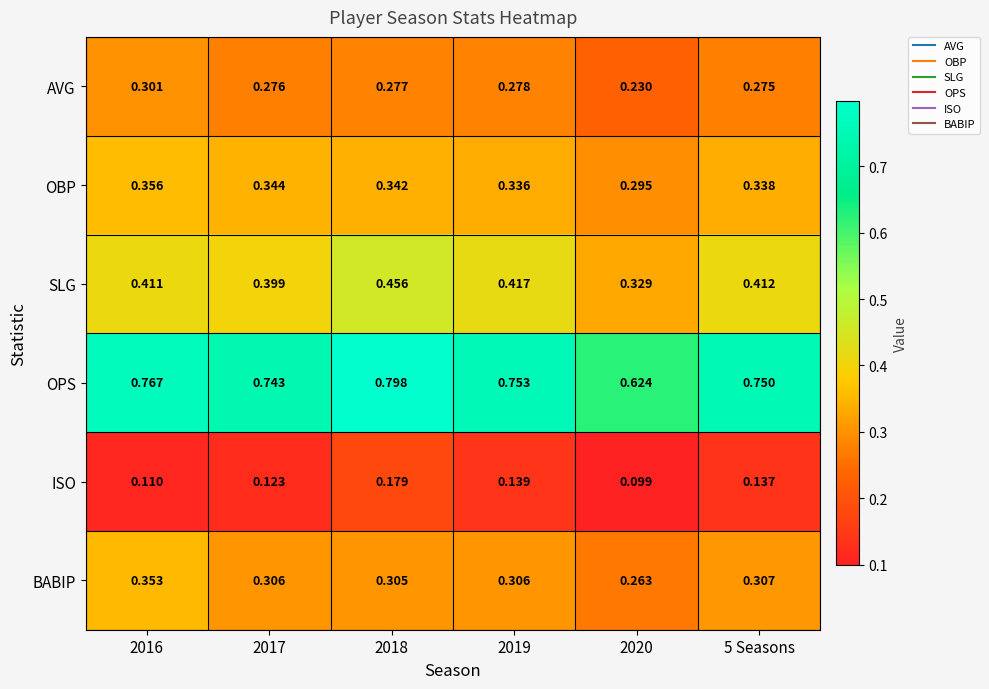

Which series has the largest total across all categories?

OPS